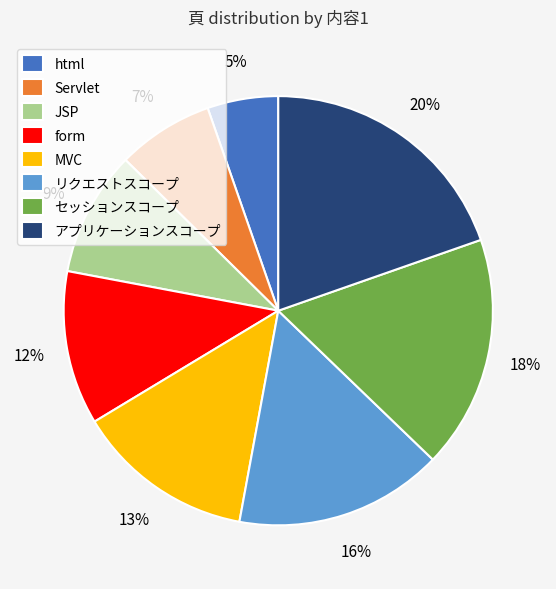

Which category has the smallest portion of the pie?

html